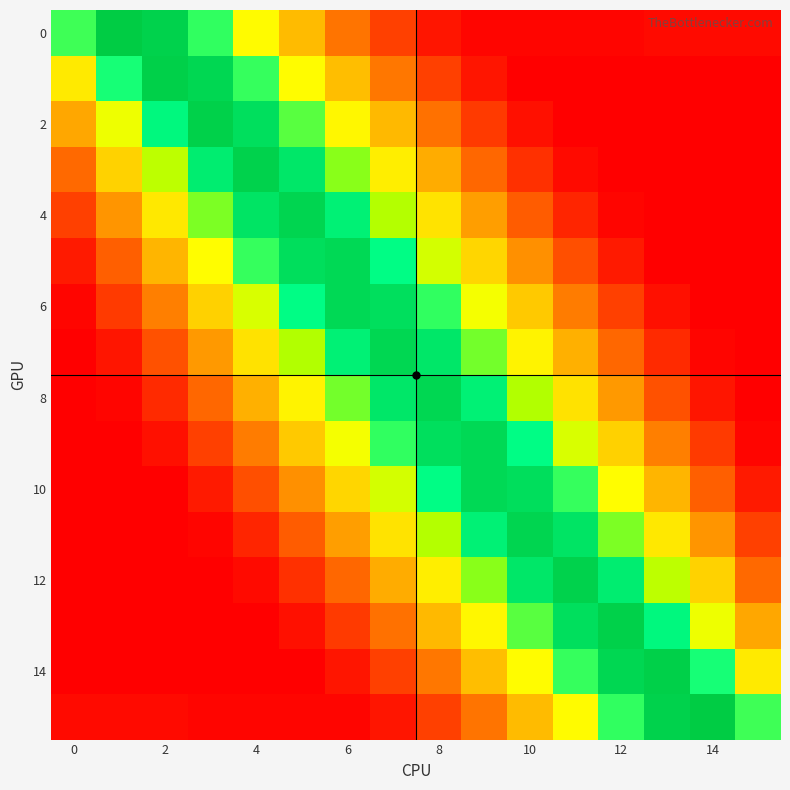

At how many categories does at least one series exceed 0?

16